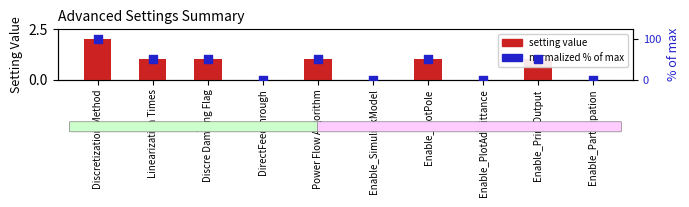

Which series reaches the maximum Y coordinate?

normalized % of max